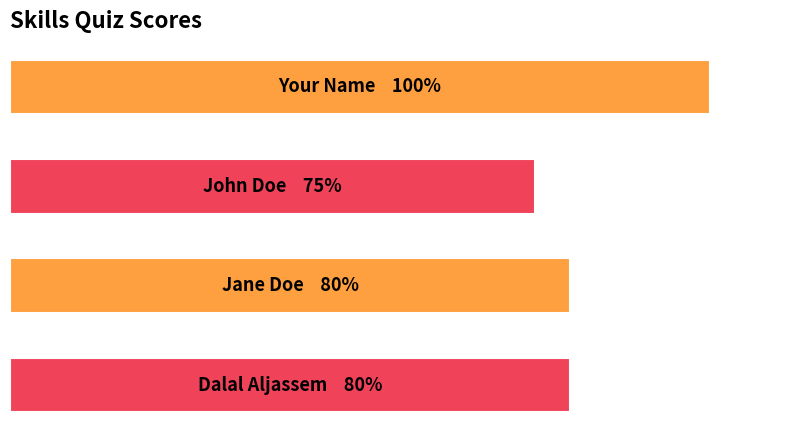

Does the chart contain stacked bars?

No